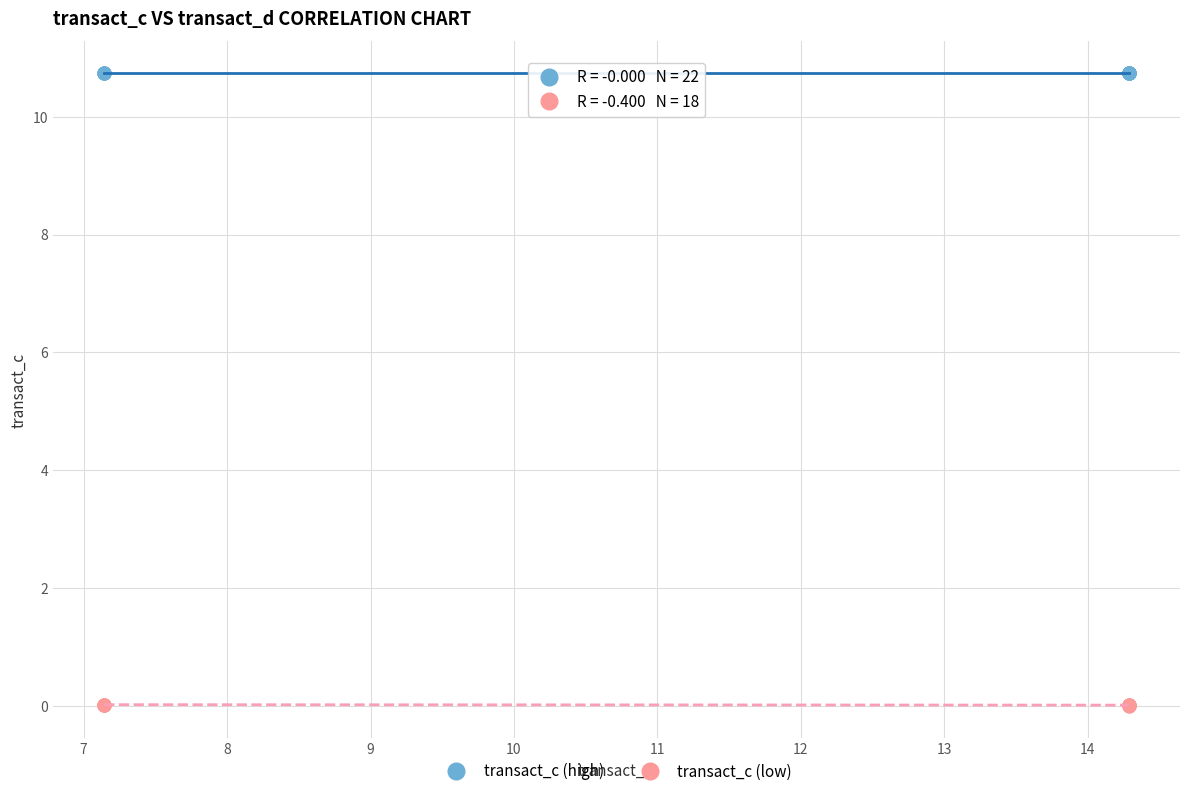

What are all the series names shown in the legend?

transact_c (high), transact_c (low)